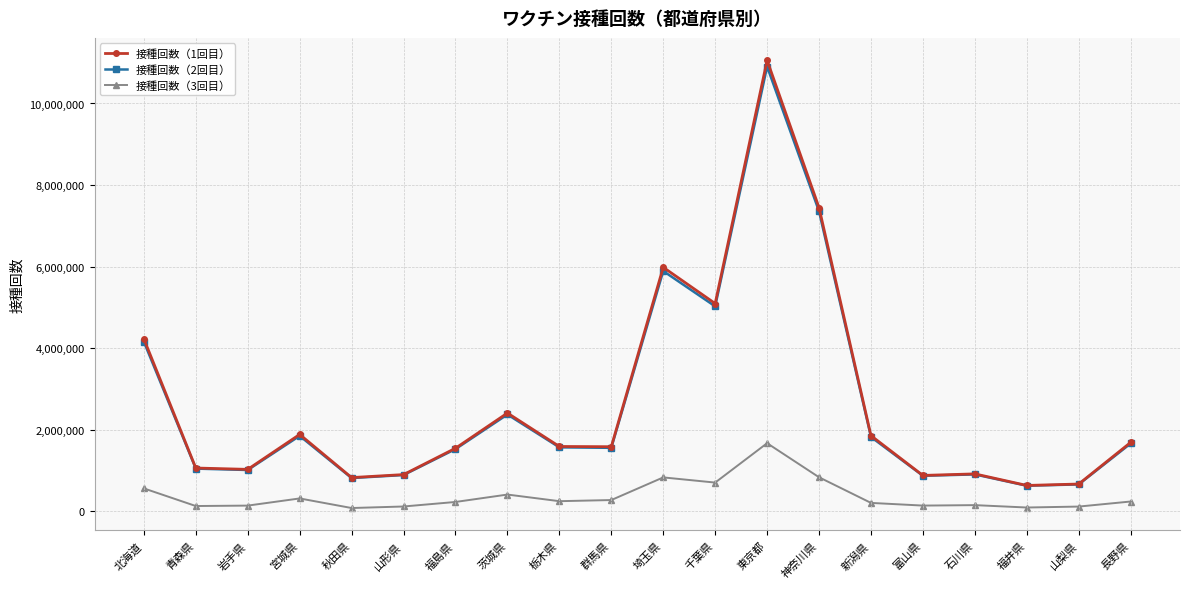

What is the value of the 接種回数（3回目） point at the 5th from the left?

78872